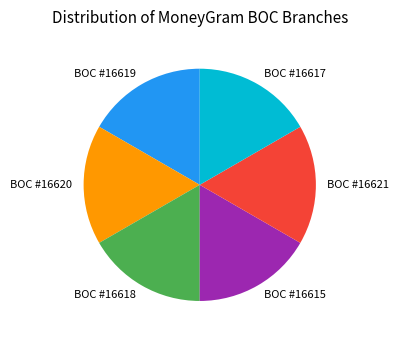

Approximately how many times larger is the value at BOC #16619 compared to BOC #16621?

1.0